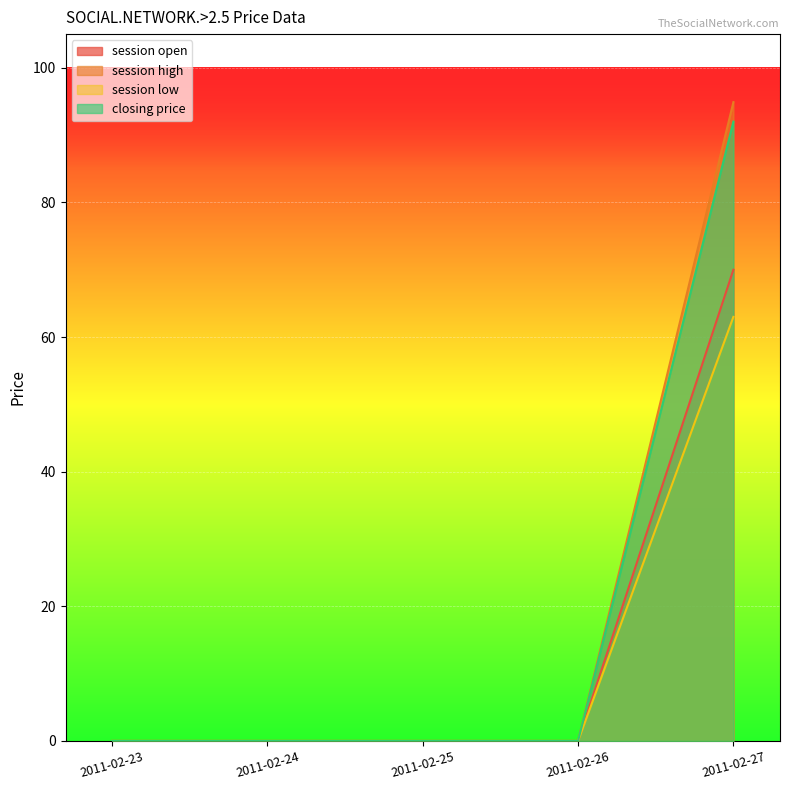

True or false: closing price and session open cross at least once.

False